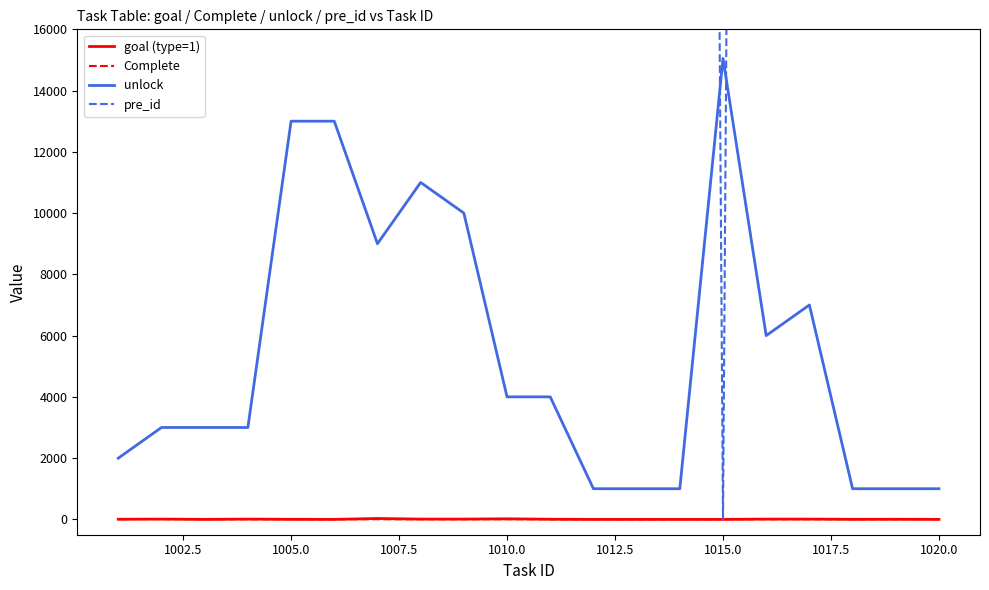

What is the minimum value for unlock?

1002